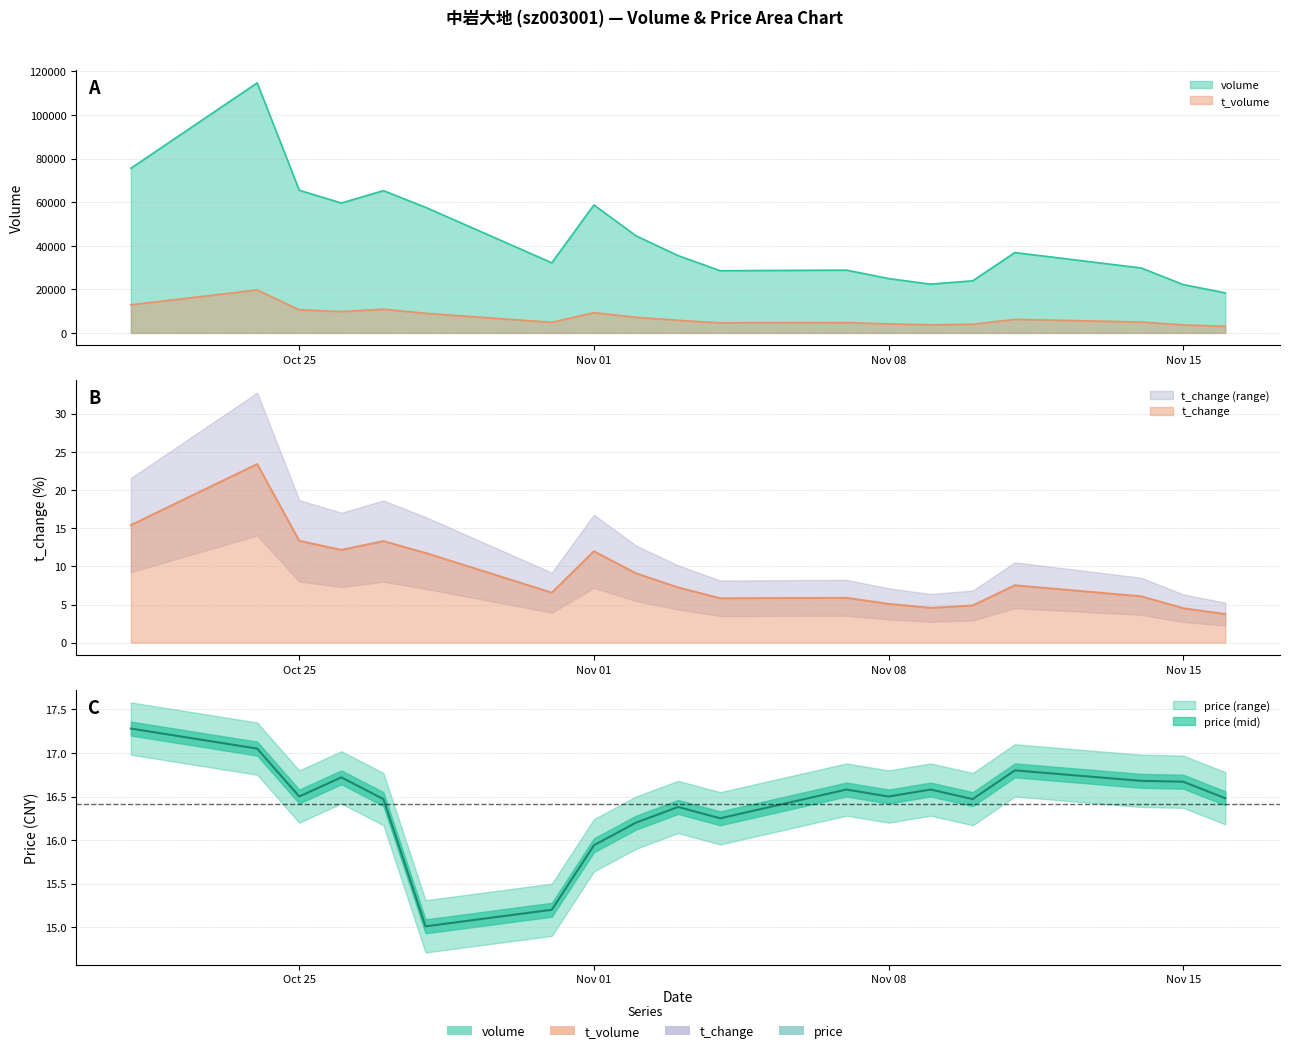

At how many categories does at least one series exceed 105001?

1